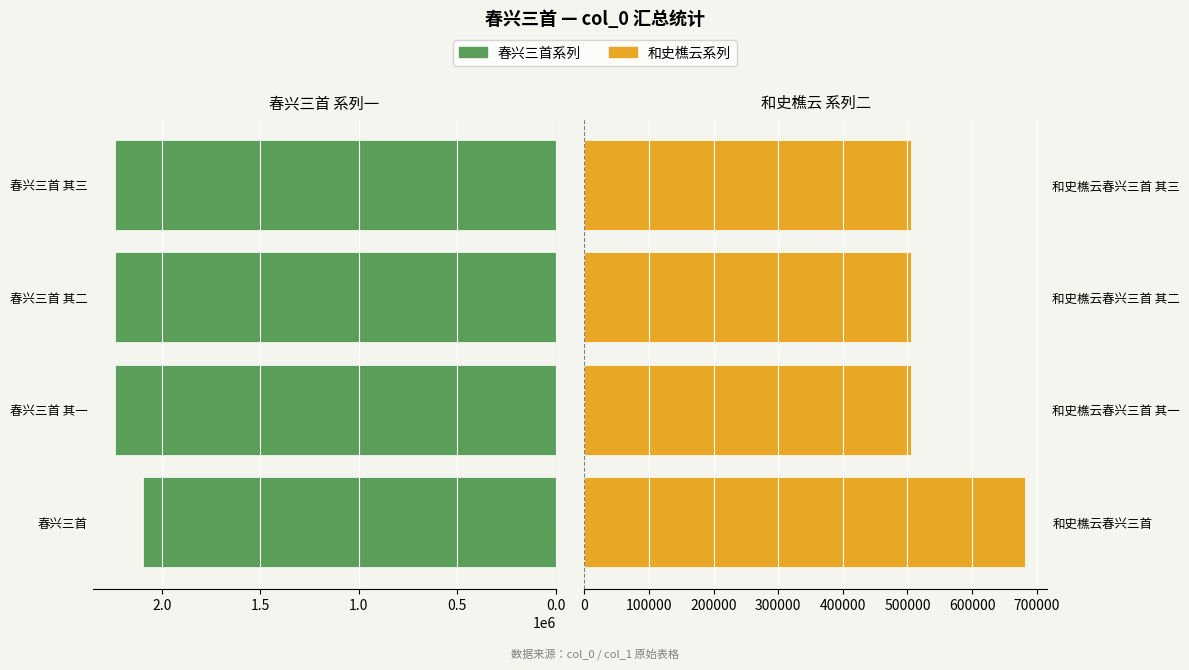

Reading left to right, what are all the values shown in this chart?

春兴三首系列: 2095720	2240933	2240937	2240941
和史樵云系列: 682316	505045	505046	505047